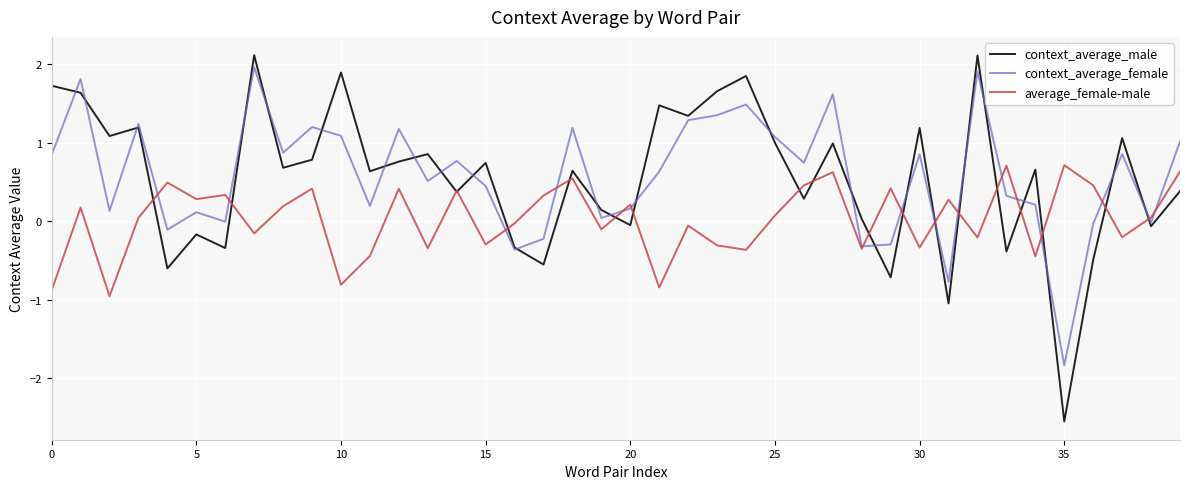

Which series has the largest range (max minus min)?

context_average_male